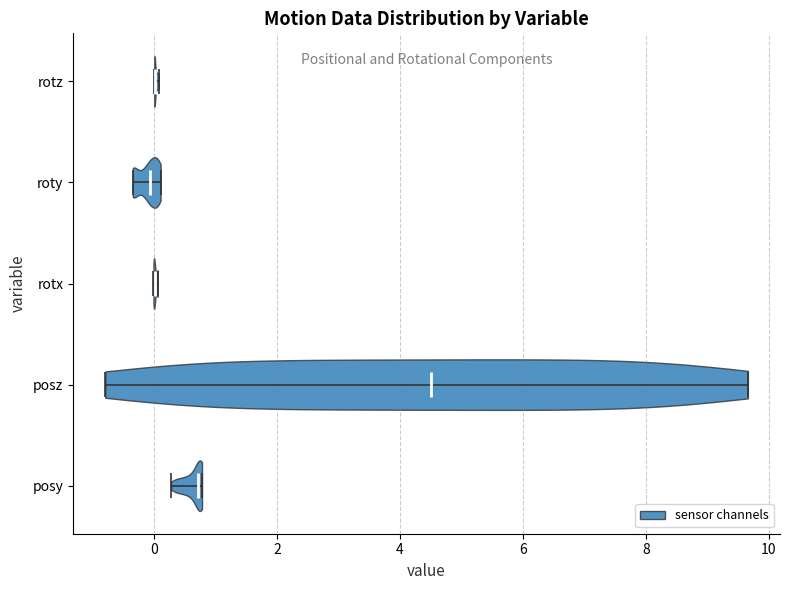

Reading bottom to top, read every violin against the x-axis: where its median line is, and the lowest and highest points it reaches. The values are not printed on the chart, so give them approximately, as read against the axis.

posy: median line 0.8, lowest point 0.2, highest point 0.8
posz: median line 4.6, lowest point -0.8, highest point 9.6
rotx: median line 0.0, lowest point 0.0, highest point 0.0
roty: median line 0.0, lowest point -0.4, highest point 0.2
rotz: median line 0.0, lowest point 0.0, highest point 0.0